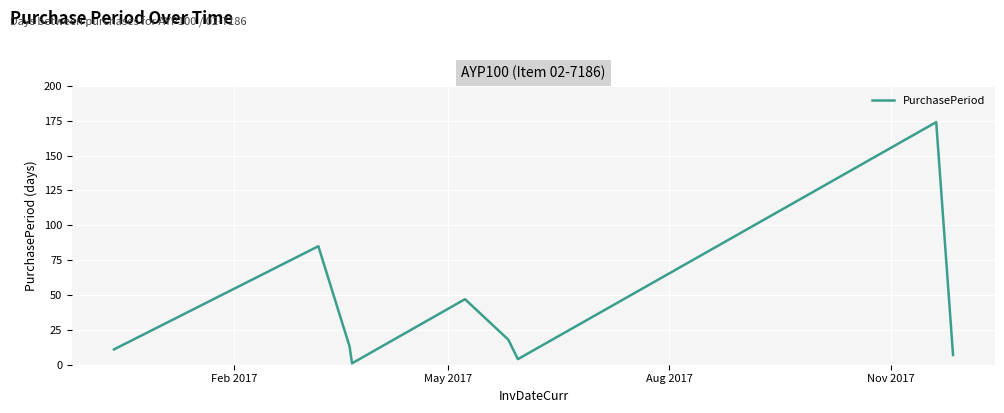

What is the maximum value shown in the chart?

174